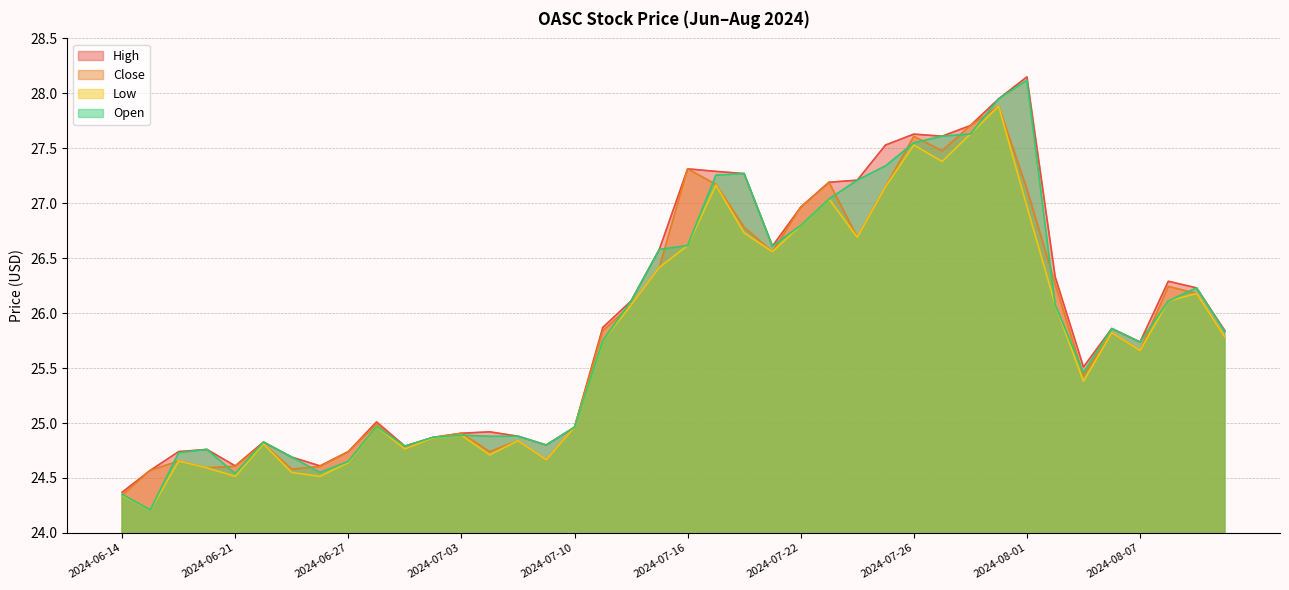

What is the approximate value of Low at 2024-07-12?

26.1